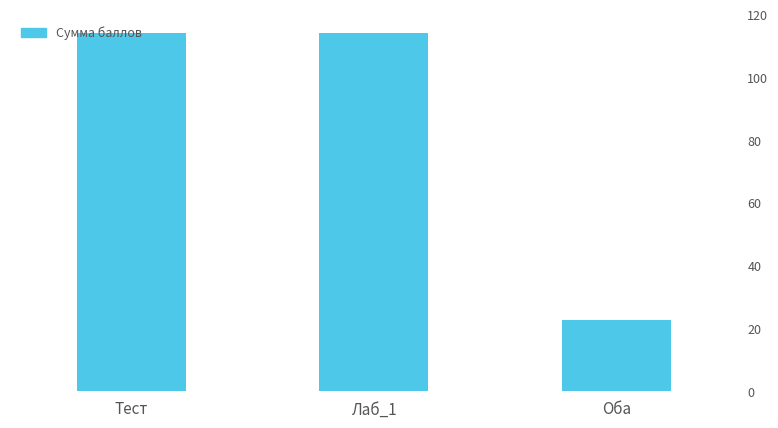

What is the difference between the maximum and minimum values?

80